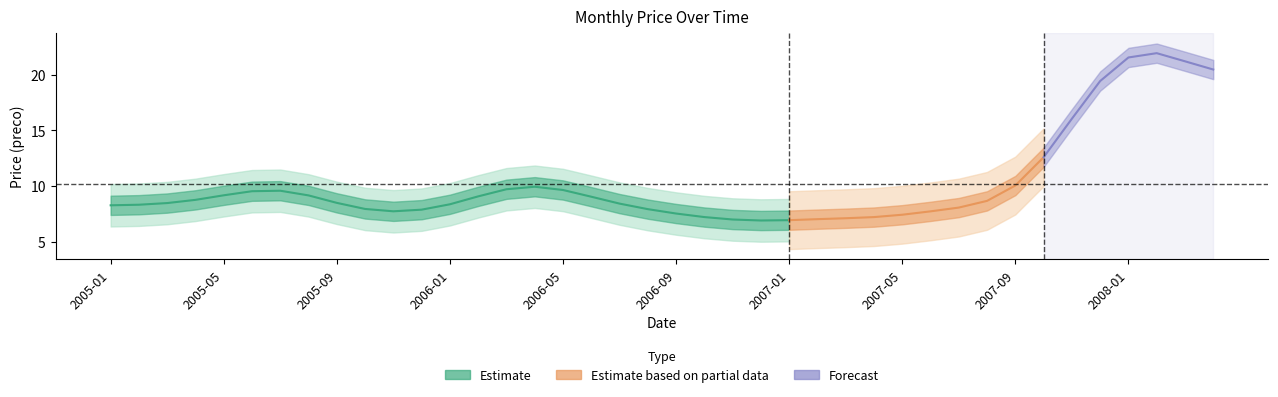

What is the difference between the maximum and minimum values?

18.5